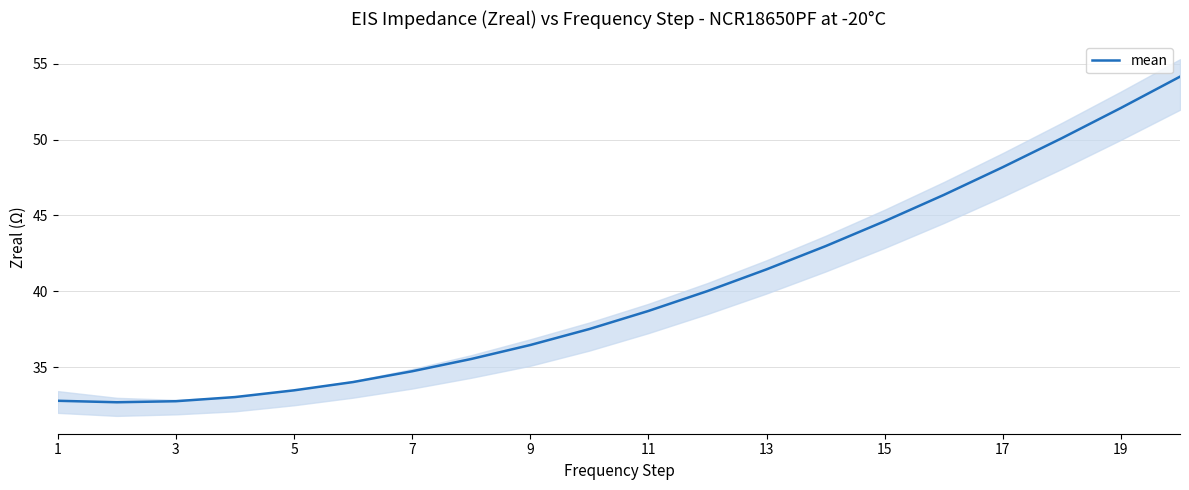

Reading right to left, what are all the values shown in this chart?

54.1	52.1	50.1	48.2	46.4	44.6	43.0	41.5	40.0	38.7	37.5	36.5	35.5	34.7	34.0	33.5	33.0	32.8	32.7	32.8